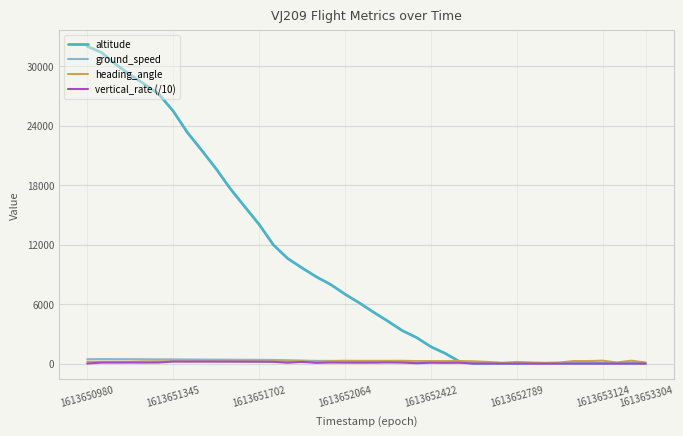

Which series has the largest total across all categories?

altitude